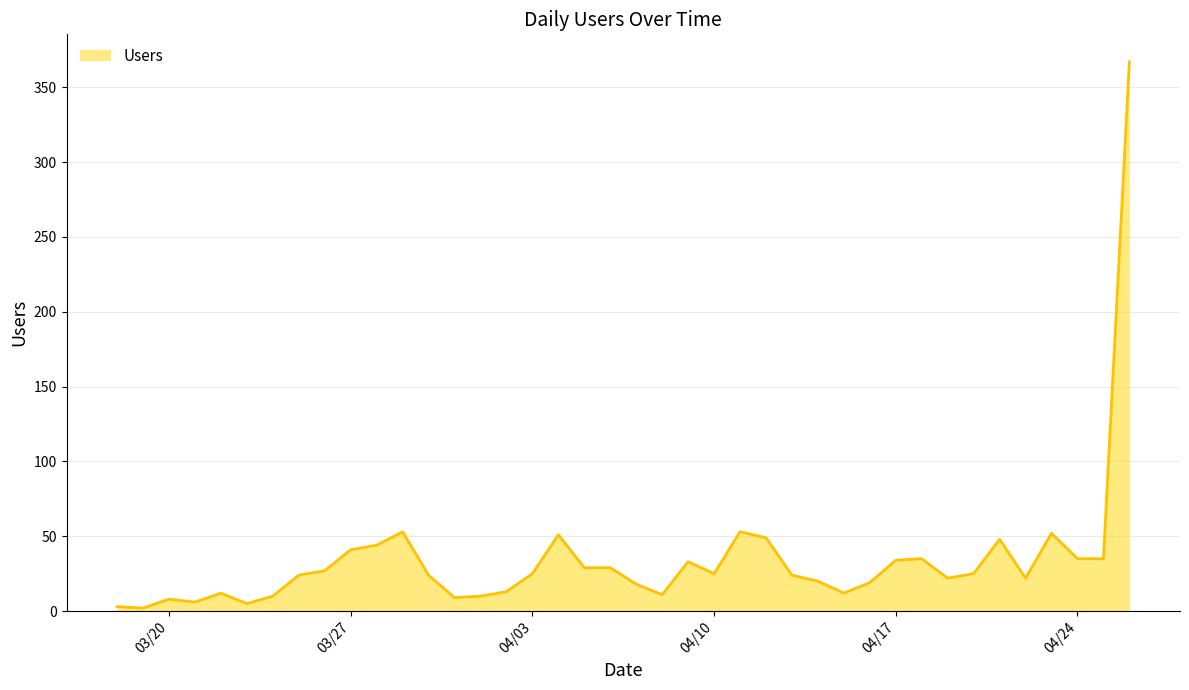

What is the difference between the maximum and minimum values?

365